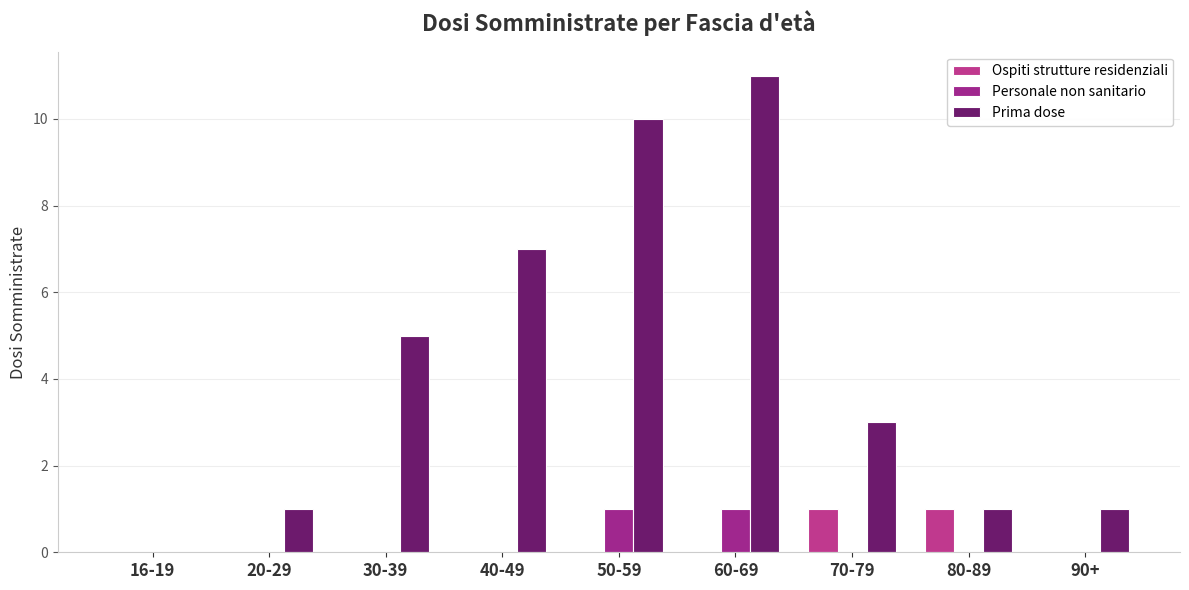

Which series has the widest spread of values?

Prima dose